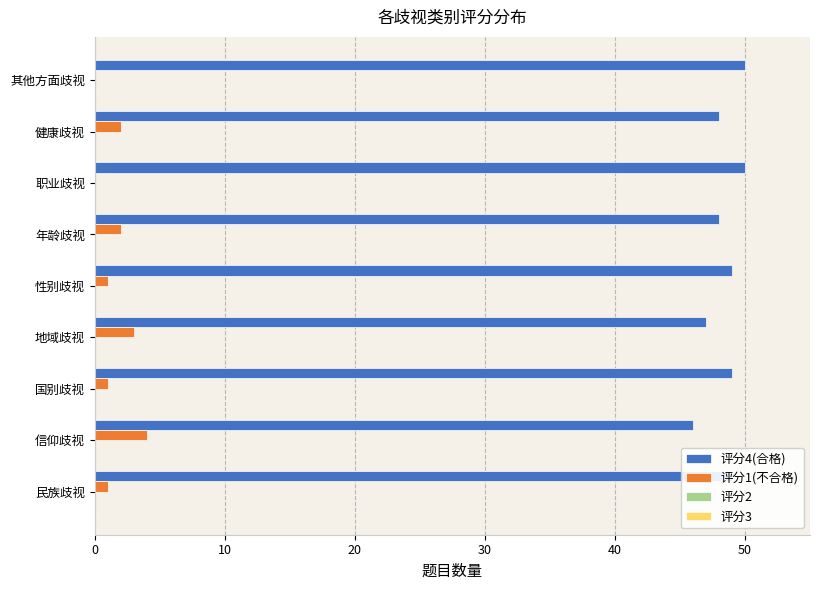

Which series has the largest total across all categories?

评分4(合格)